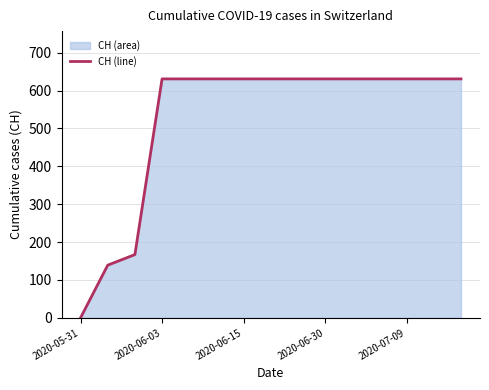

Reading right to left, extract all data points from this chart.

631	631	631	631	631	631	631	631	631	631	631	631	167	139	0